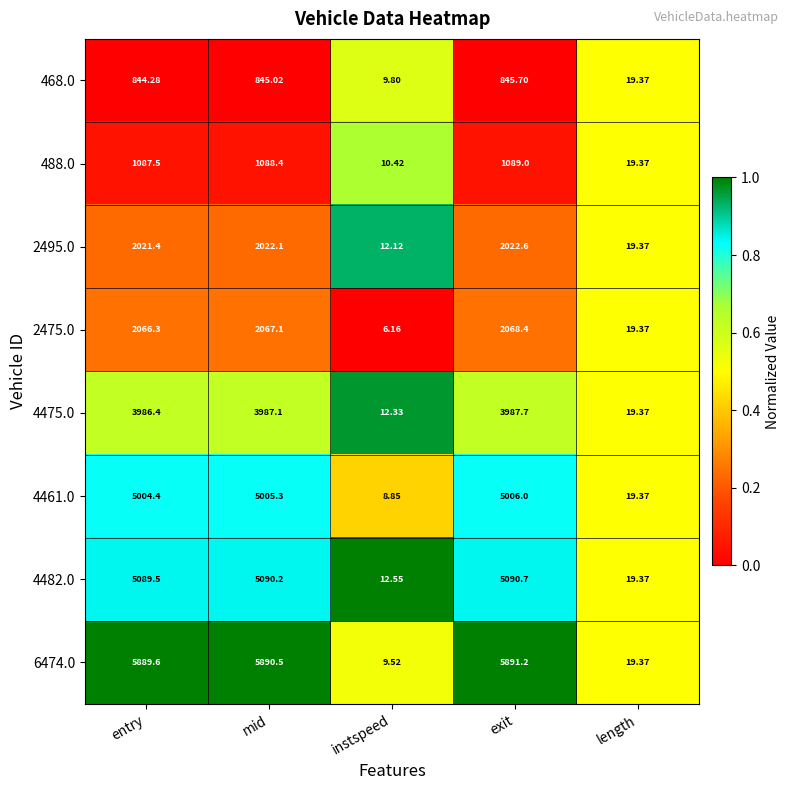

Which series changed the most between instspeed and exit?

6474.0